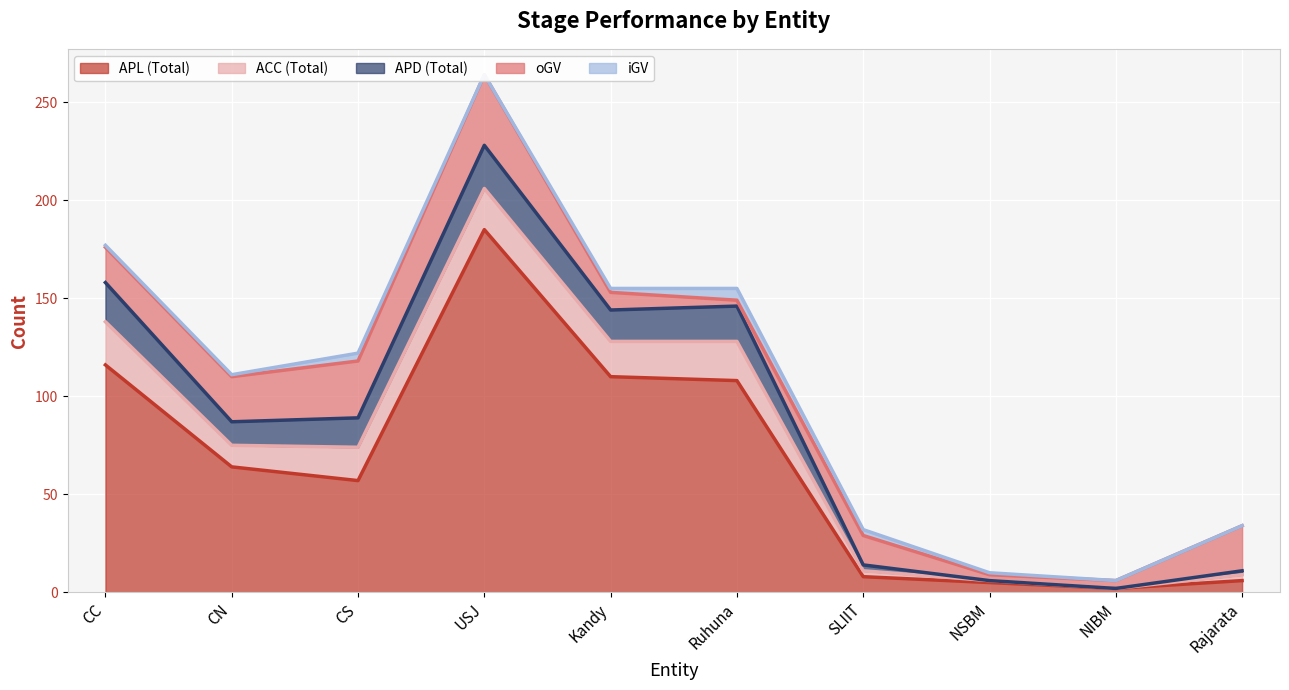

At how many categories does at least one series exceed 137?

1